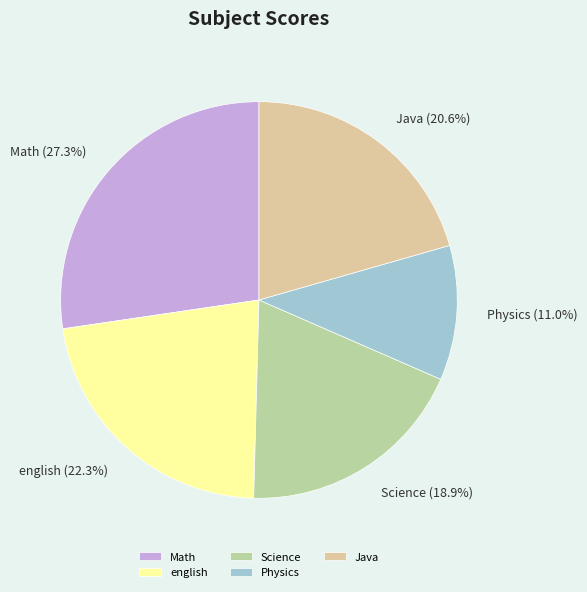

Does Science represent more than half of the total?

No